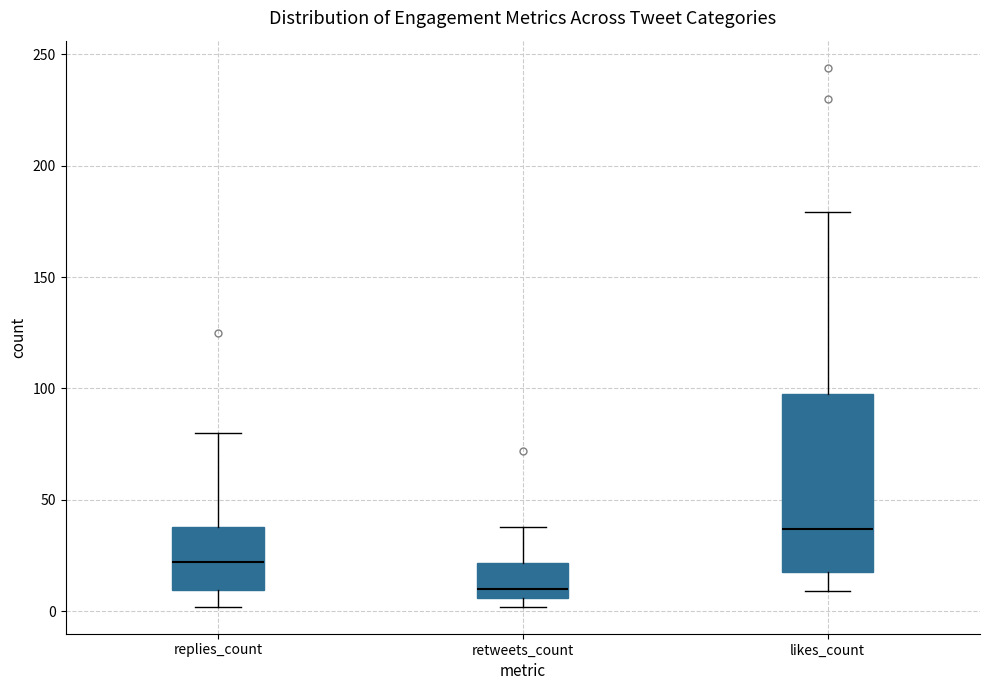

Reading left to right, read every box against the y-axis: the position of its median line, the range the box covers, and the ends of its whiskers. The values are not printed on the chart, so give them approximately, as read against the axis.

replies_count: median 20, box 10 to 40, whiskers 0 to 80
retweets_count: median 10, box 5 to 20, whiskers 0 to 40
likes_count: median 35, box 20 to 100, whiskers 10 to 180